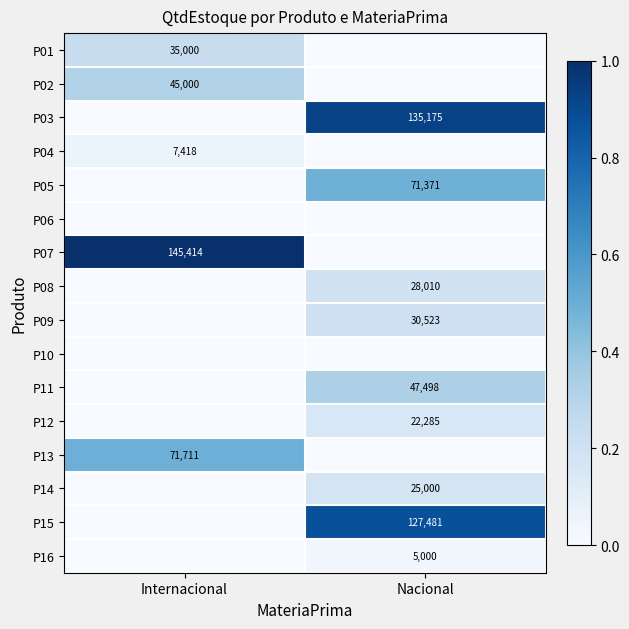

What is the total value across all series at Nacional?

492343